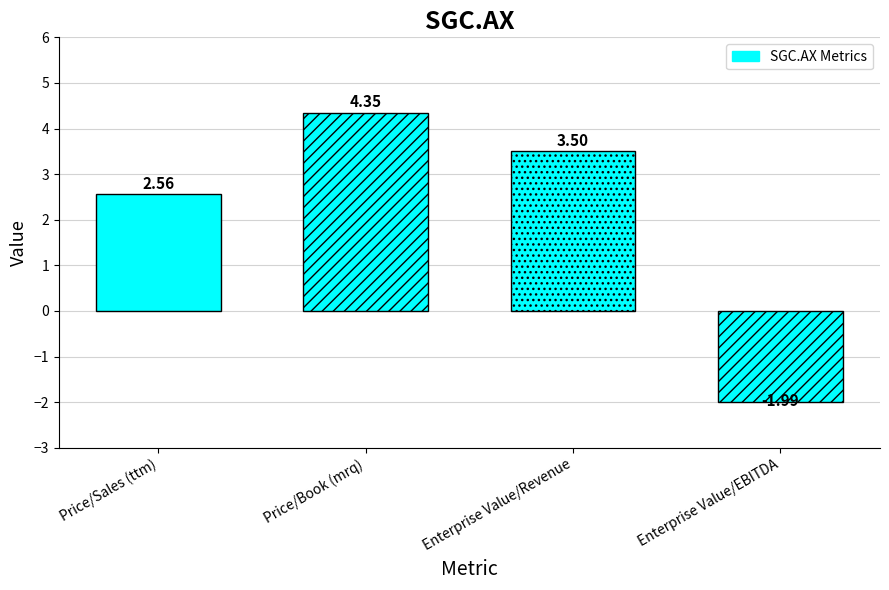

What is the smallest value displayed?

-2.0